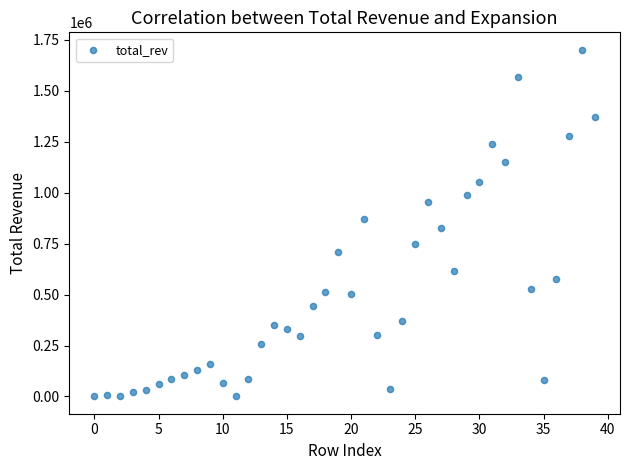

What is the range of Y values (max minus min)?

1700229.1